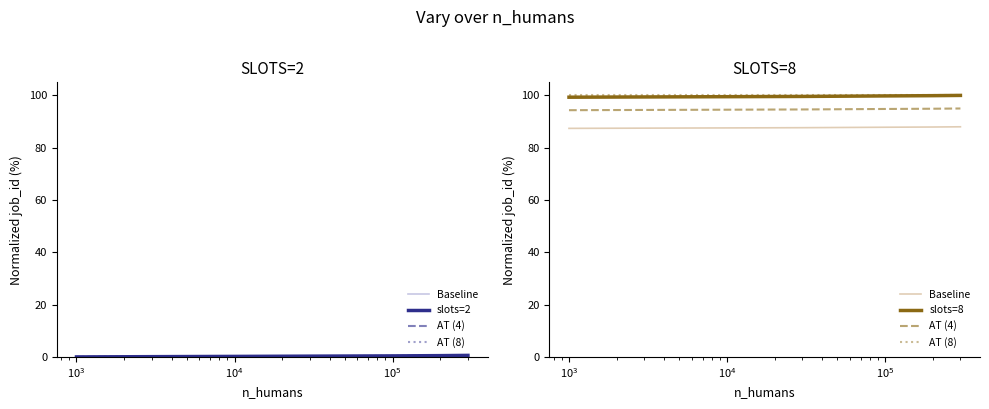

What is the approximate value of AT (8) at $\mathdefault{10^{4}}$?

100.0